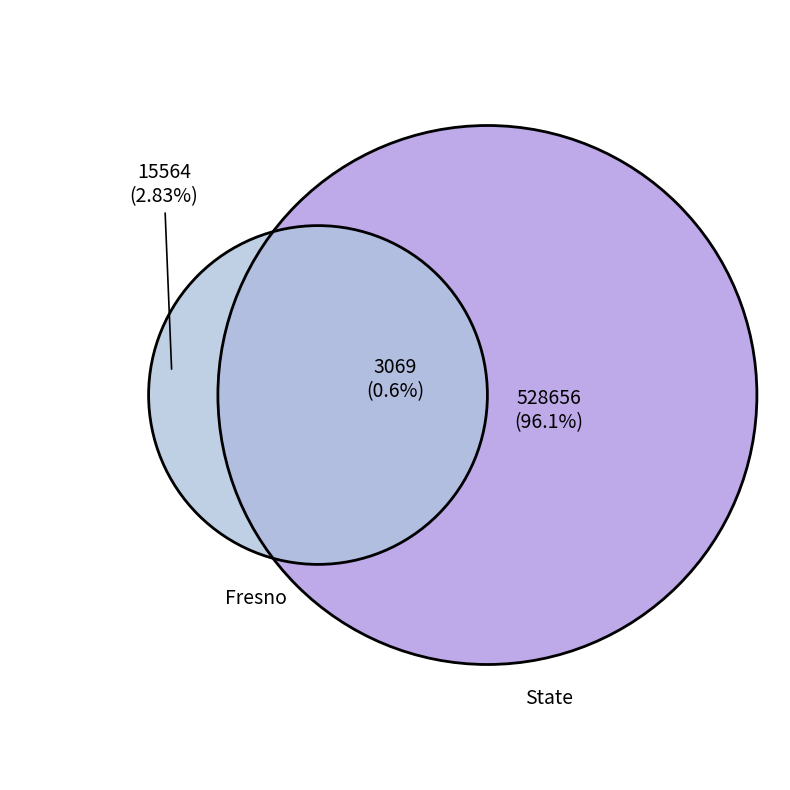

How many segments does this pie chart have?

2